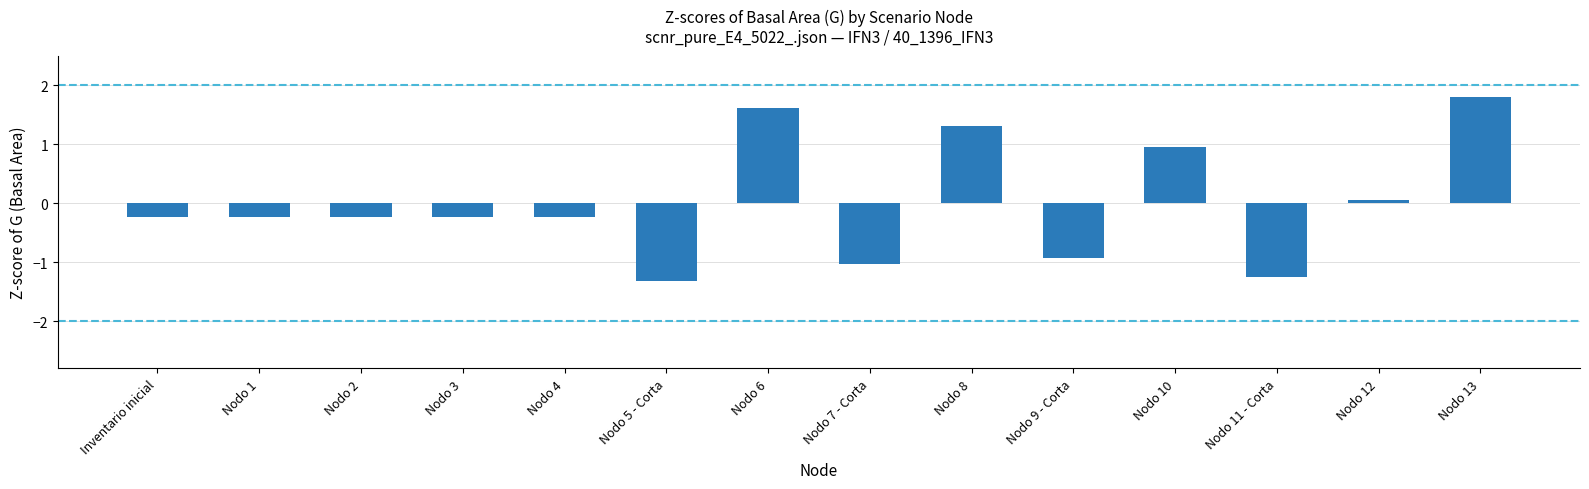

The chart shows a value of 1.8 at Nodo 8. True or false?

False